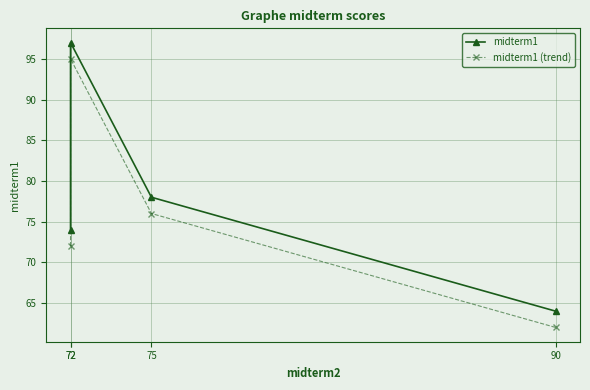

Between 90 and 75, which is larger?

75